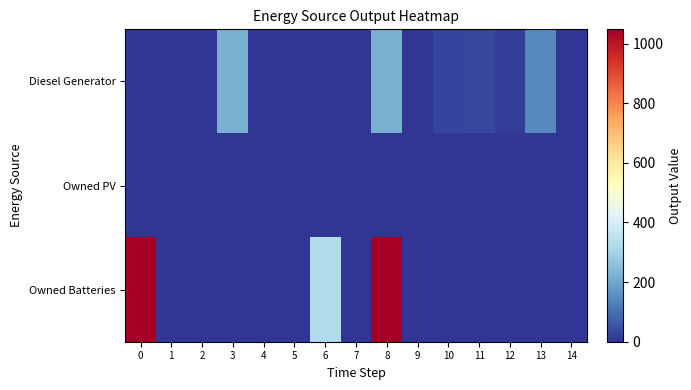

Reading right to left, what are all the values shown in this chart?

Diesel Generator: 14=0	13=147	12=13	11=29	10=28	9=0	8=217	7=0	6=0	5=0	4=0	3=217	2=0	1=0	0=0
Owned PV: 14=0	13=0	12=0	11=0	10=0	9=0	8=0	7=0	6=0	5=0	4=0	3=0	2=0	1=0	0=0
Owned Batteries: 14=0	13=0	12=0	11=0	10=0	9=0	8=1048	7=0	6=326	5=0	4=0	3=0	2=0	1=0	0=1048